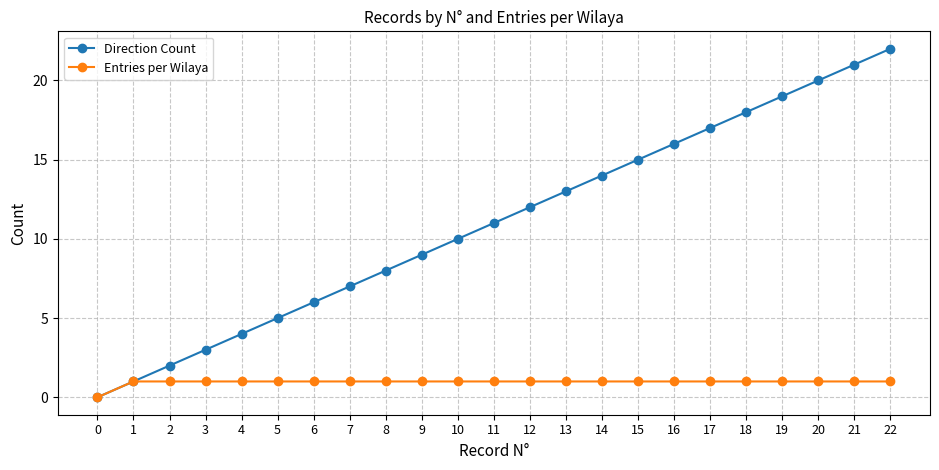

True or false: Direction Count has more than 2 points higher than both neighbors.

False